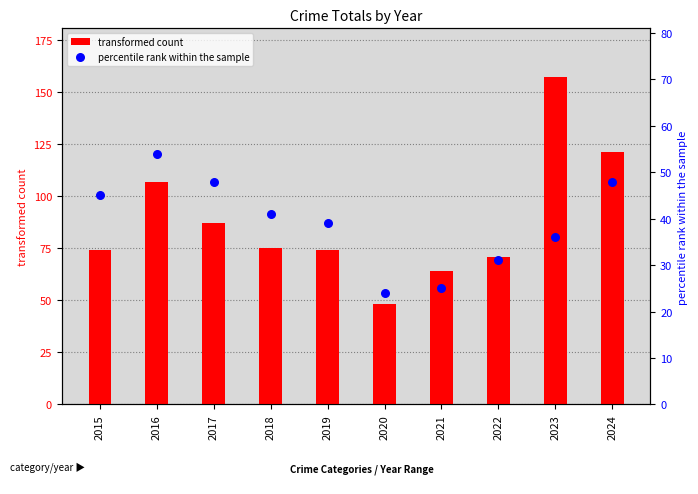

Which series contains the highest Y value?

transformed count